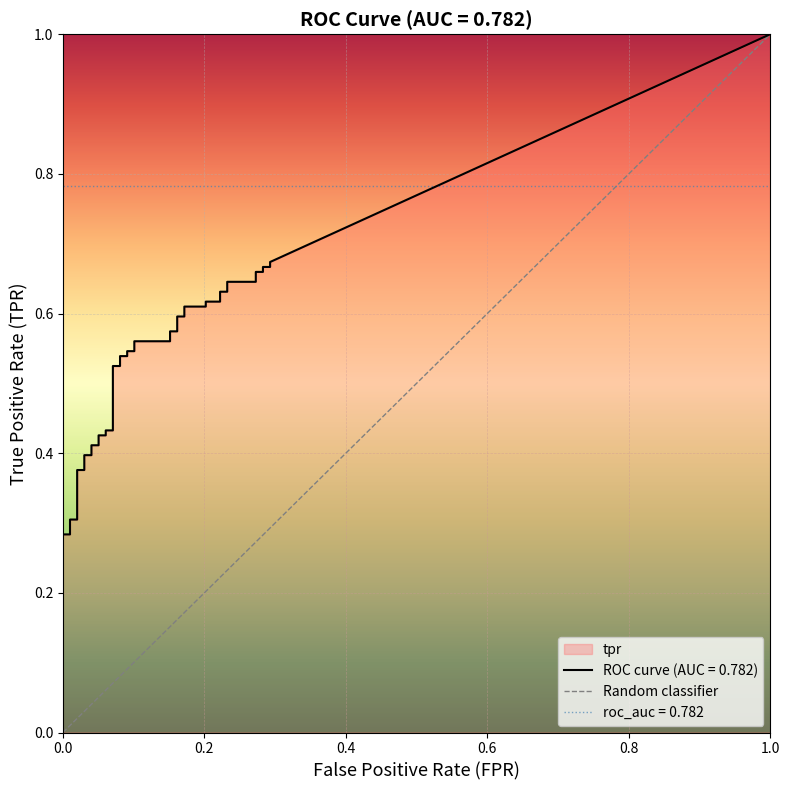

What is the value of the fpr point at the 17th from the left?

0.1